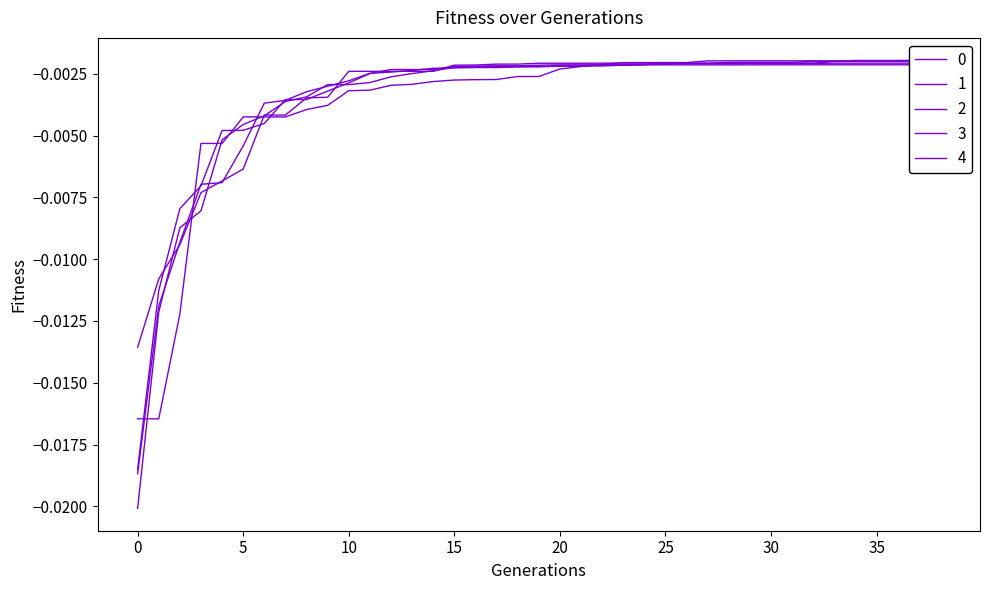

Between 21 and 26, which series saw the biggest shift?

4